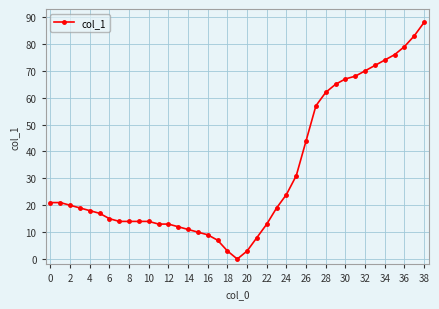

What is the greatest value displayed?

88